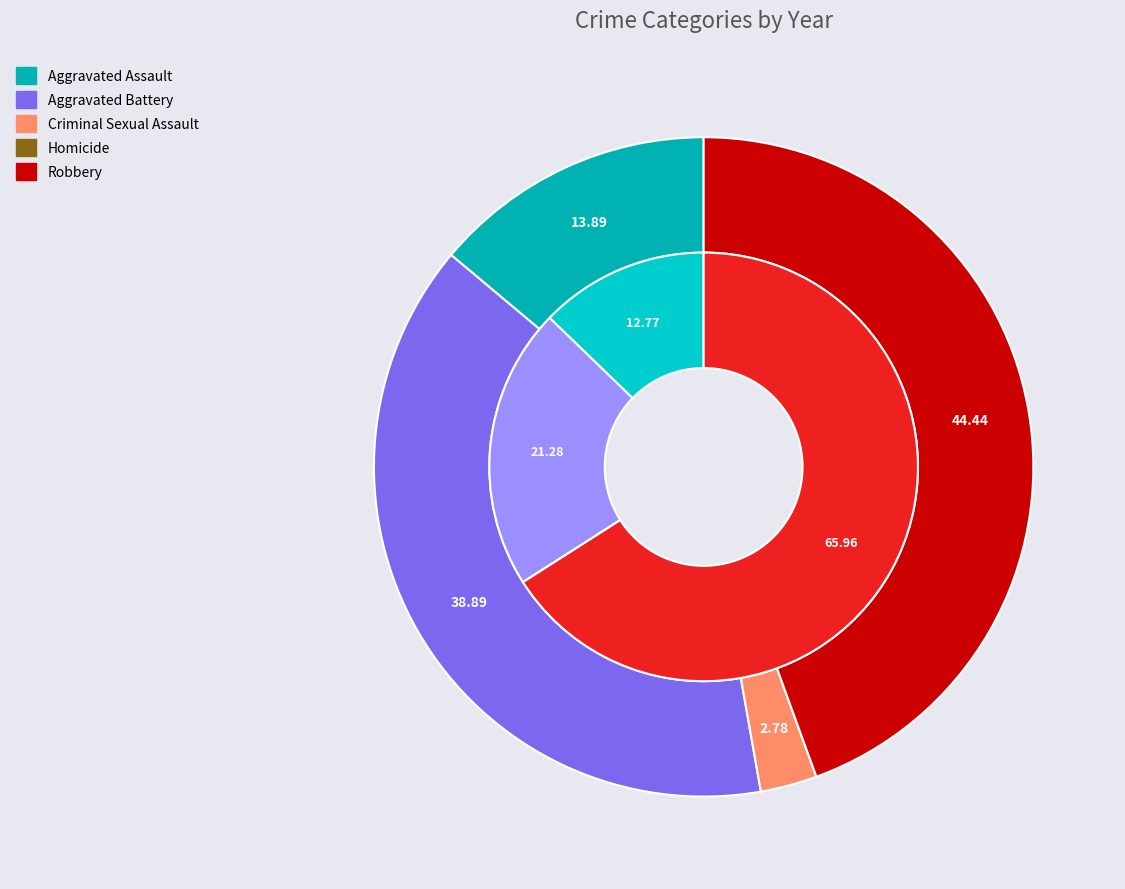

Rank the series at 4 from highest to lowest value.

values_2024, values_2019